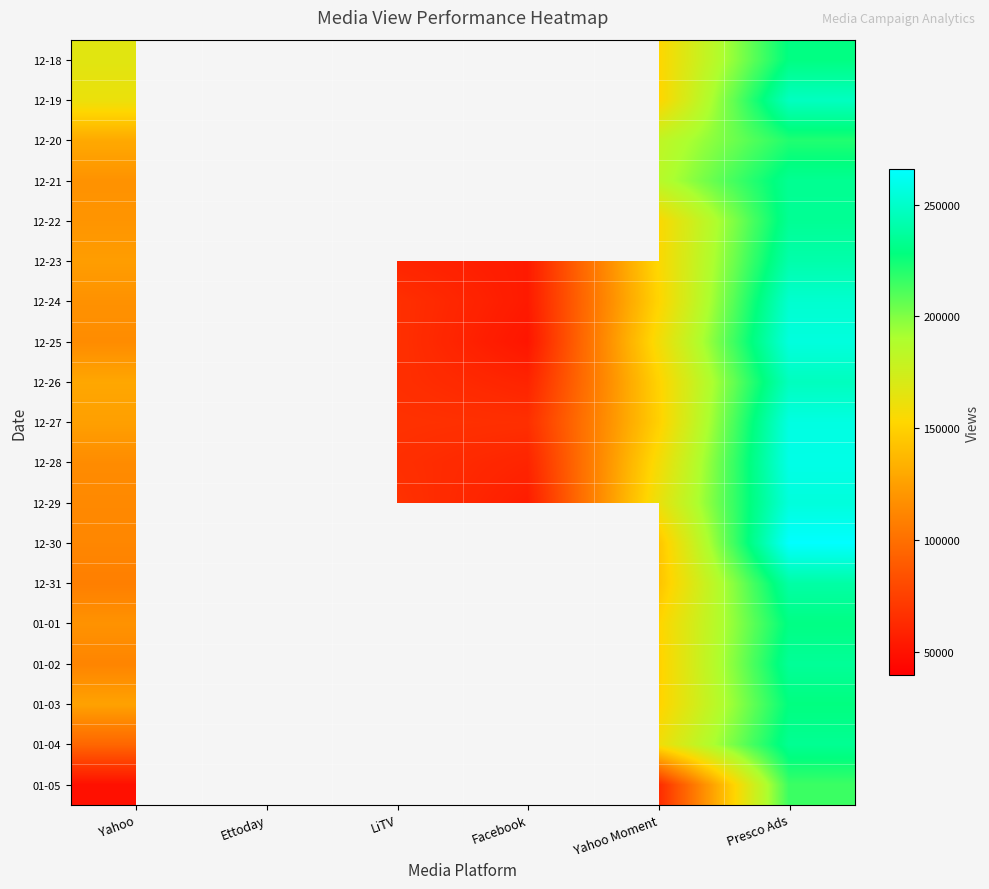

At which category is the sum across all series the highest?

Presco Ads